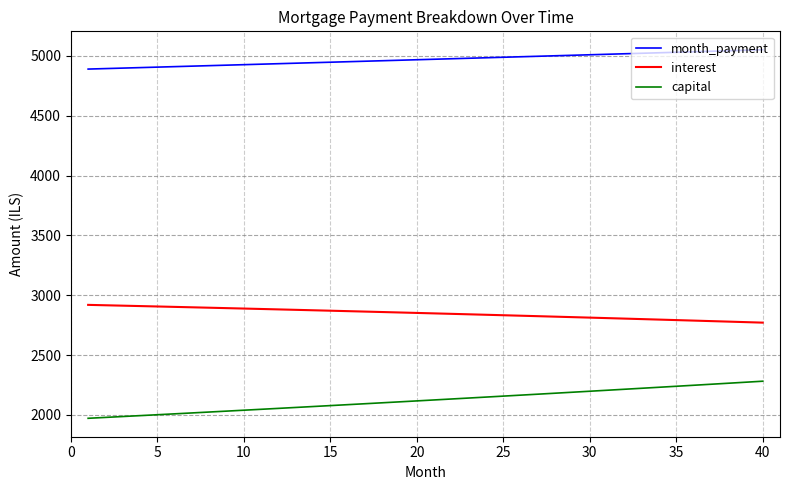

What is the highest value of the capital series?

2281.0